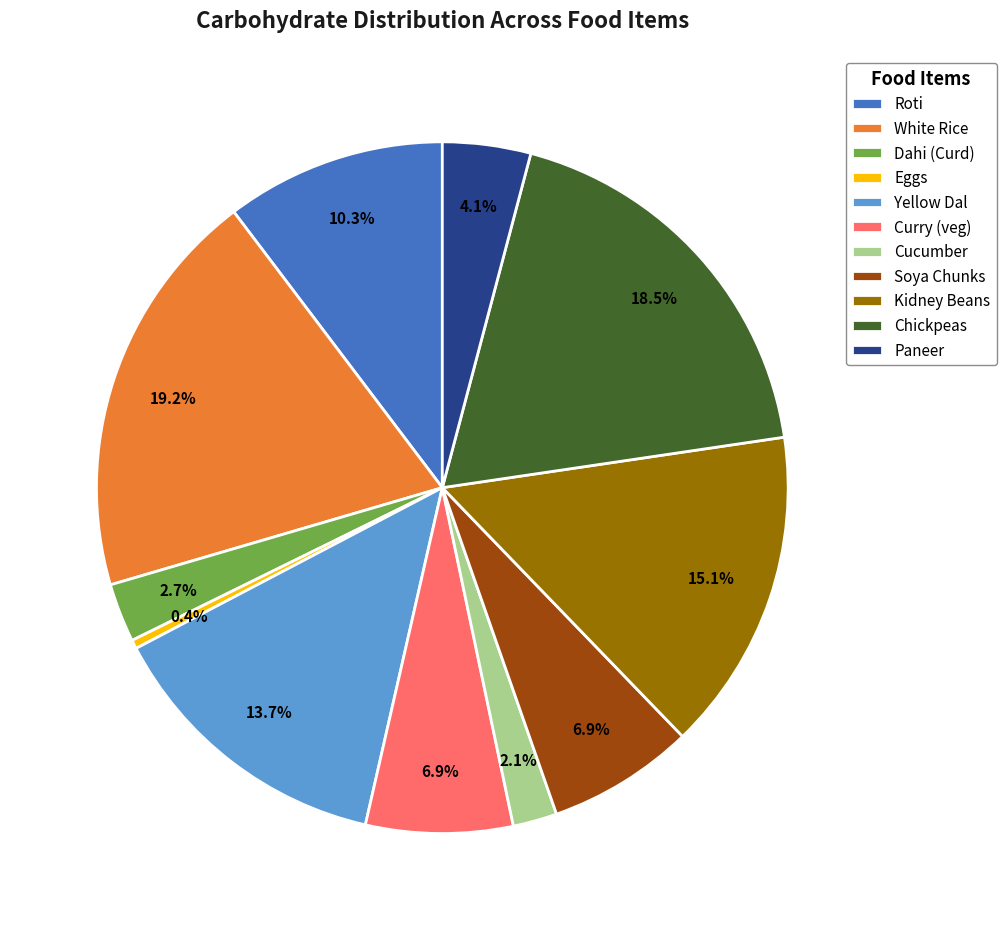

How much of the chart is everything except Roti?

89.7%